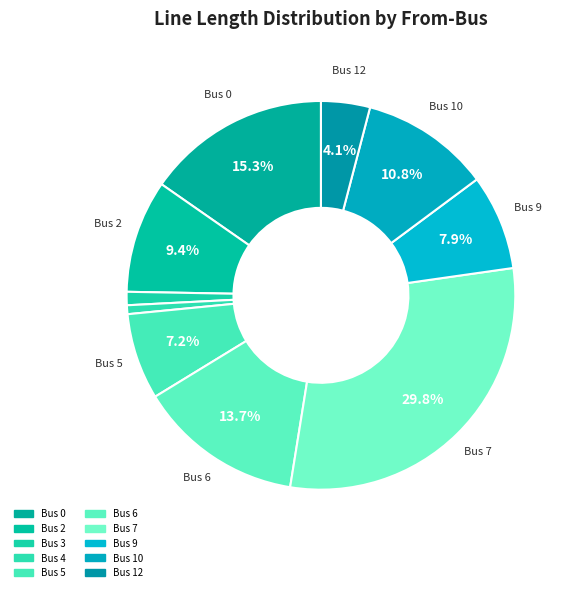

Count the number of slices in the pie.

10